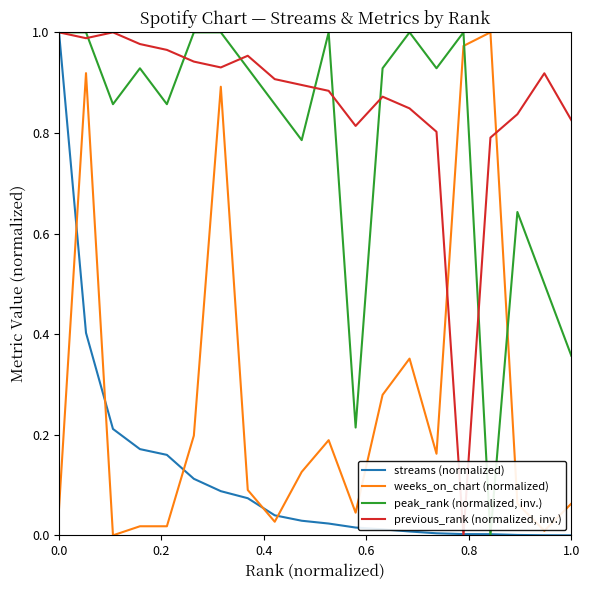

What is the sum of all weeks_on_chart (normalized) values?

5.5